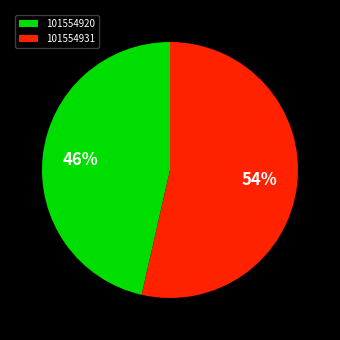

Which category accounts for the majority?

101554931